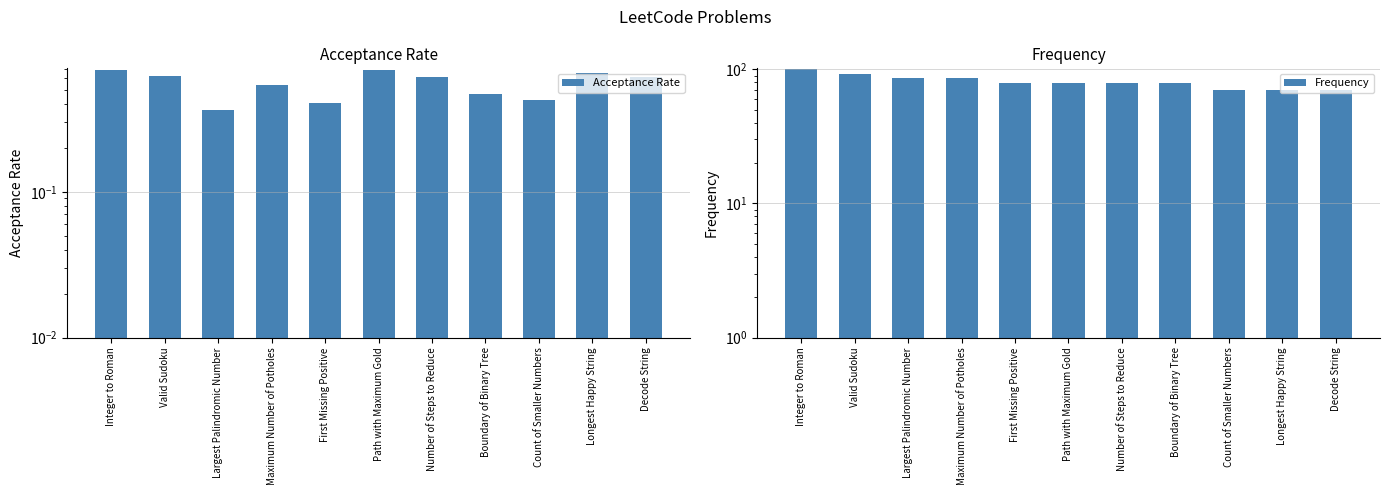

Reading left to right, list all the values displayed in this chart.

Acceptance Rate: 0.7	0.6	0.4	0.5	0.4	0.7	0.6	0.5	0.4	0.7	0.6
Frequency: 100.0	91.8	86.4	86.4	79.4	79.4	79.4	79.4	69.6	69.6	69.6